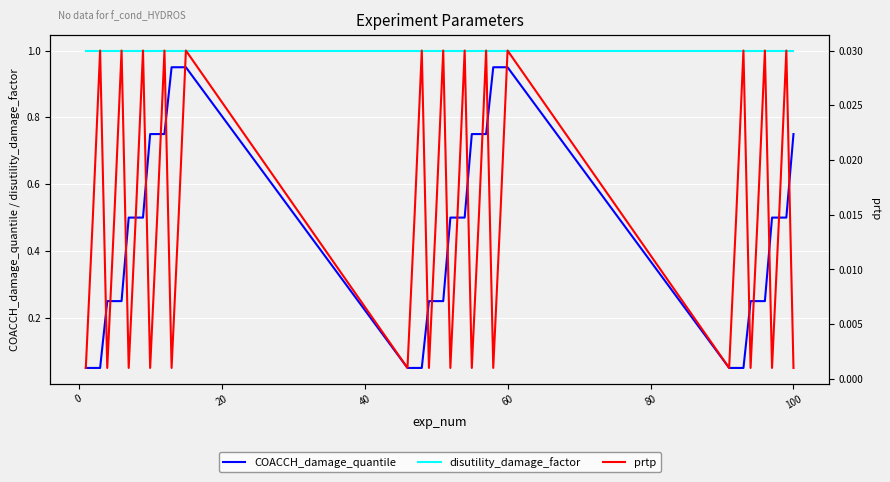

Which series has the largest total across all categories?

disutility_damage_factor